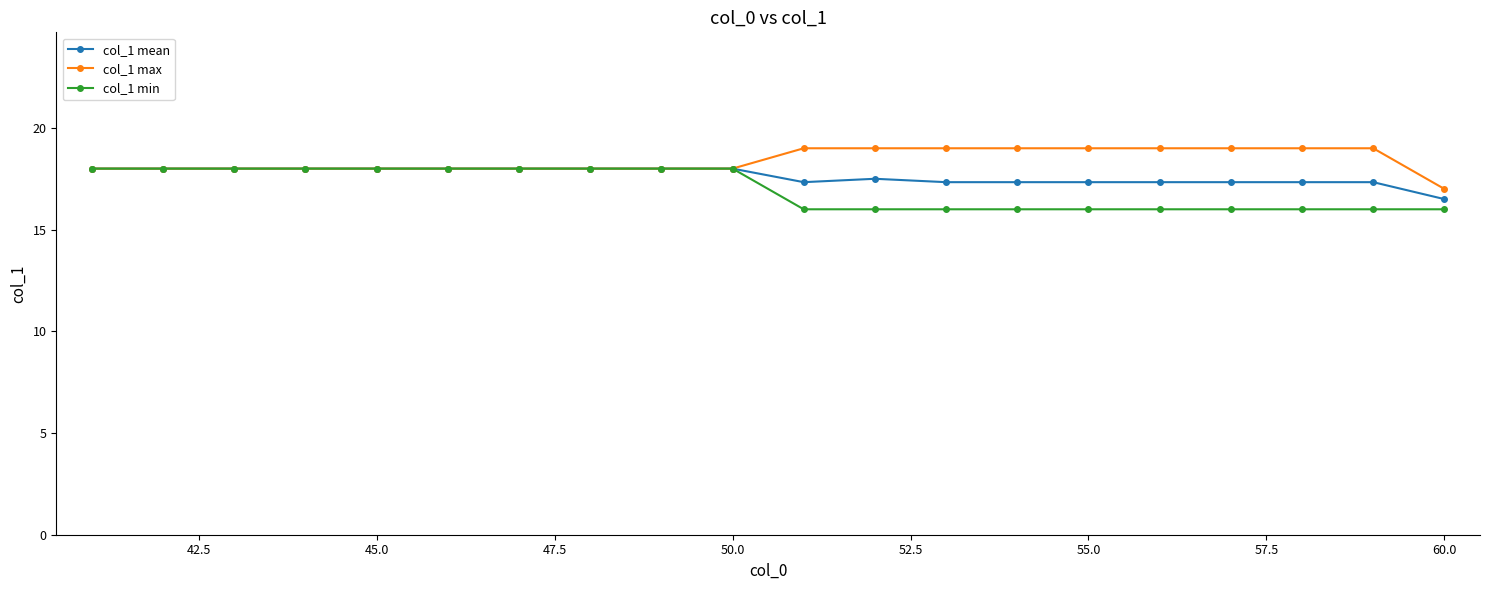

How many data points in col_1 min are less than 18?

10